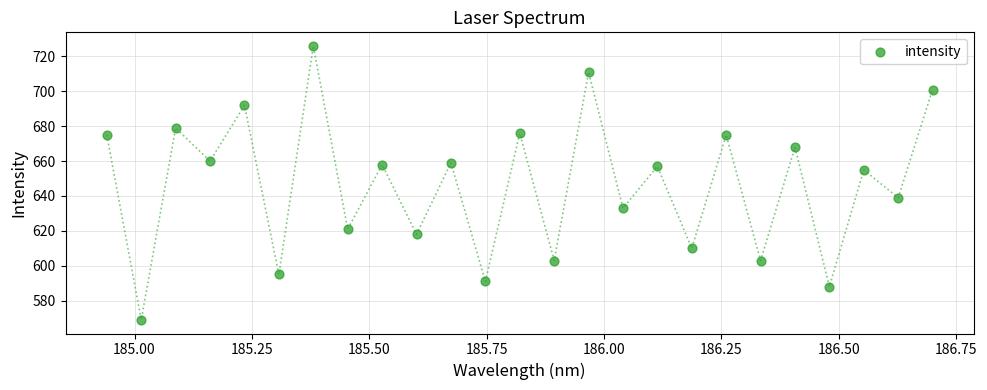

What is the range of Y values (max minus min)?

157